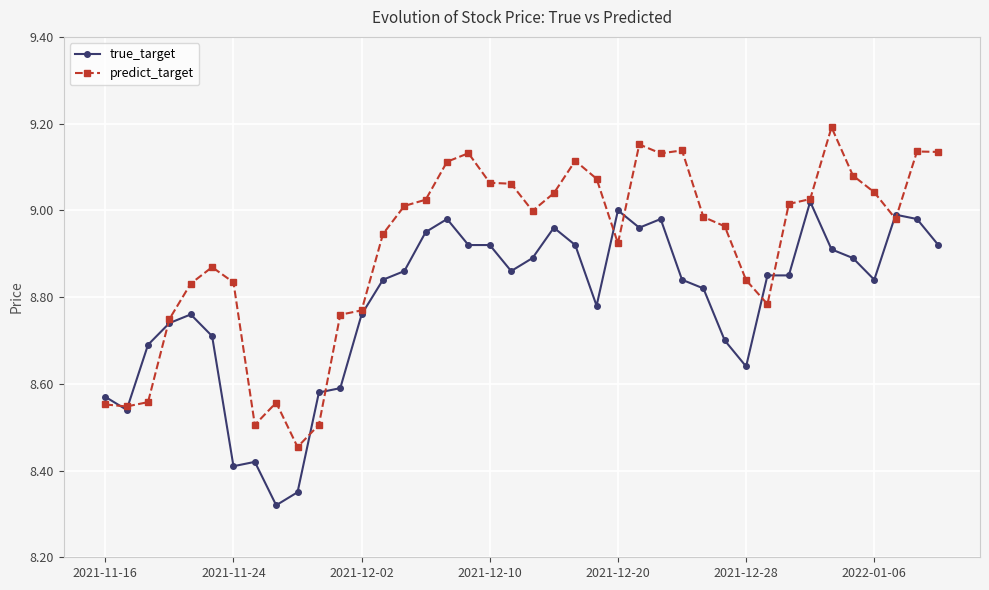

Which series has the largest total across all categories?

predict_target